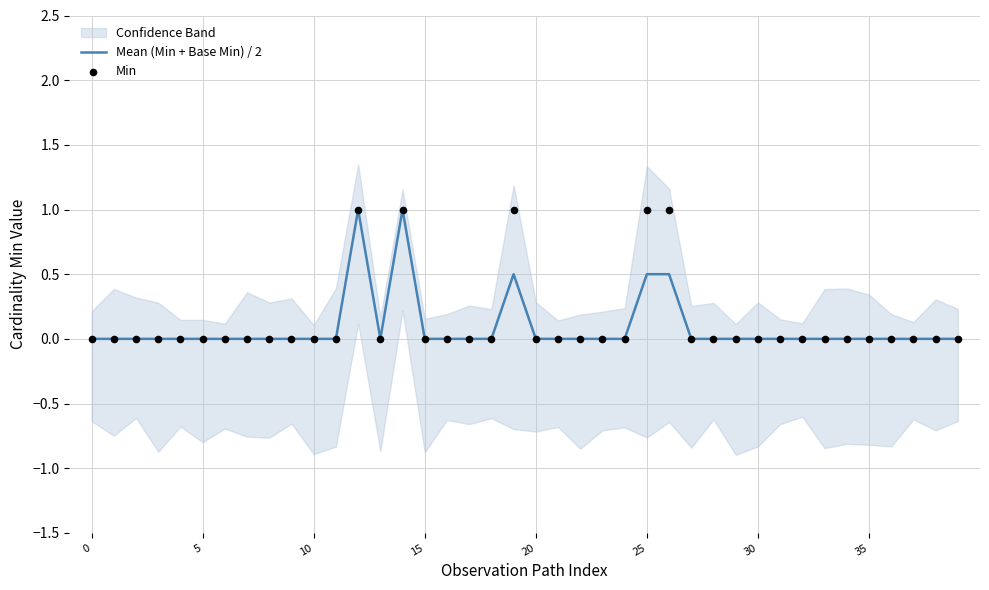

The Mean (Min + Base Min) / 2 series shows 0.0 at 35. True or false?

True